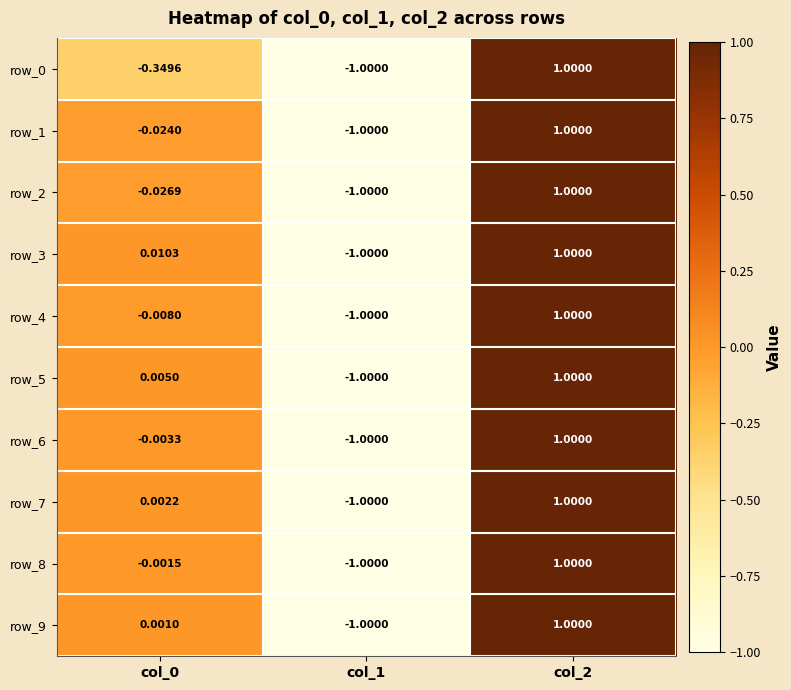

The row_1 series shows -1.4 at col_1. True or false?

False